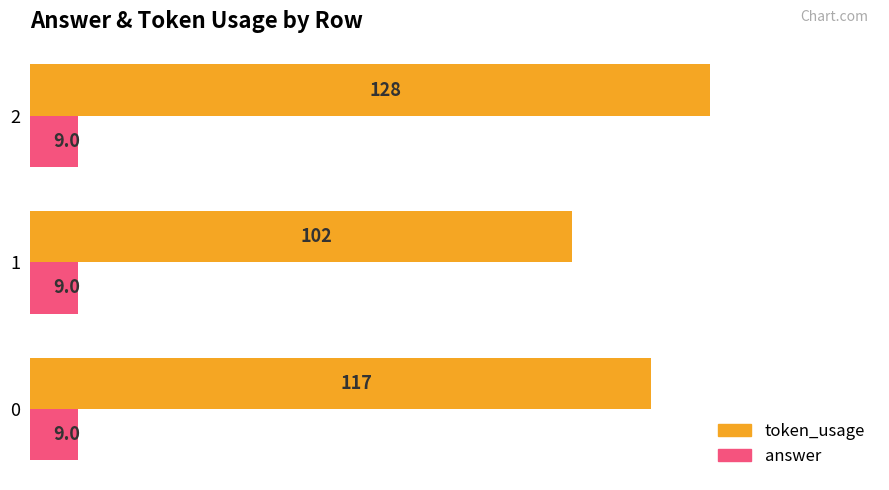

Is the value of token_usage at 0 greater than the value of answer at 1?

Yes